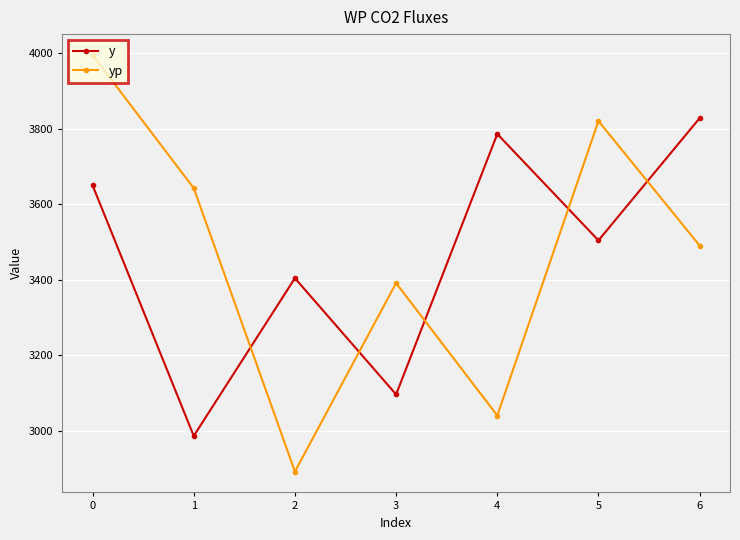

Where is the first local minimum for y?

1